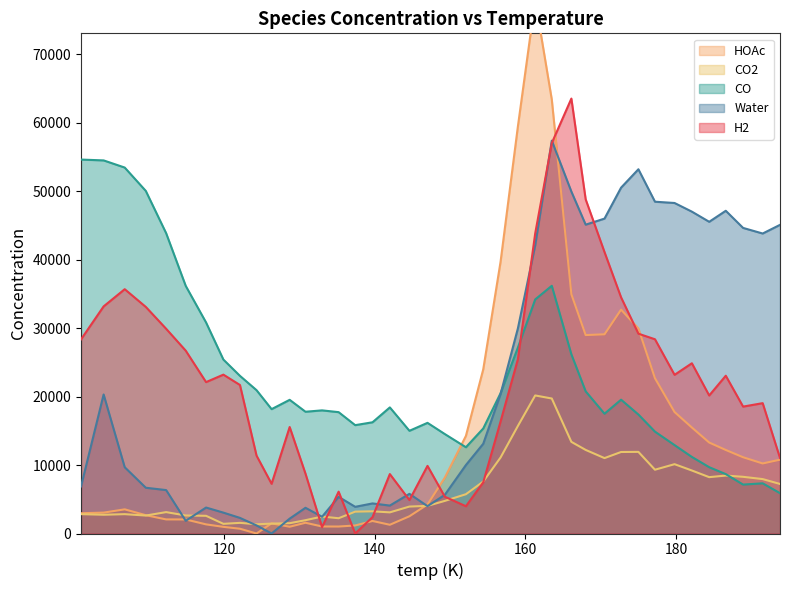

At which category does CO2 reach its first local valley?

104